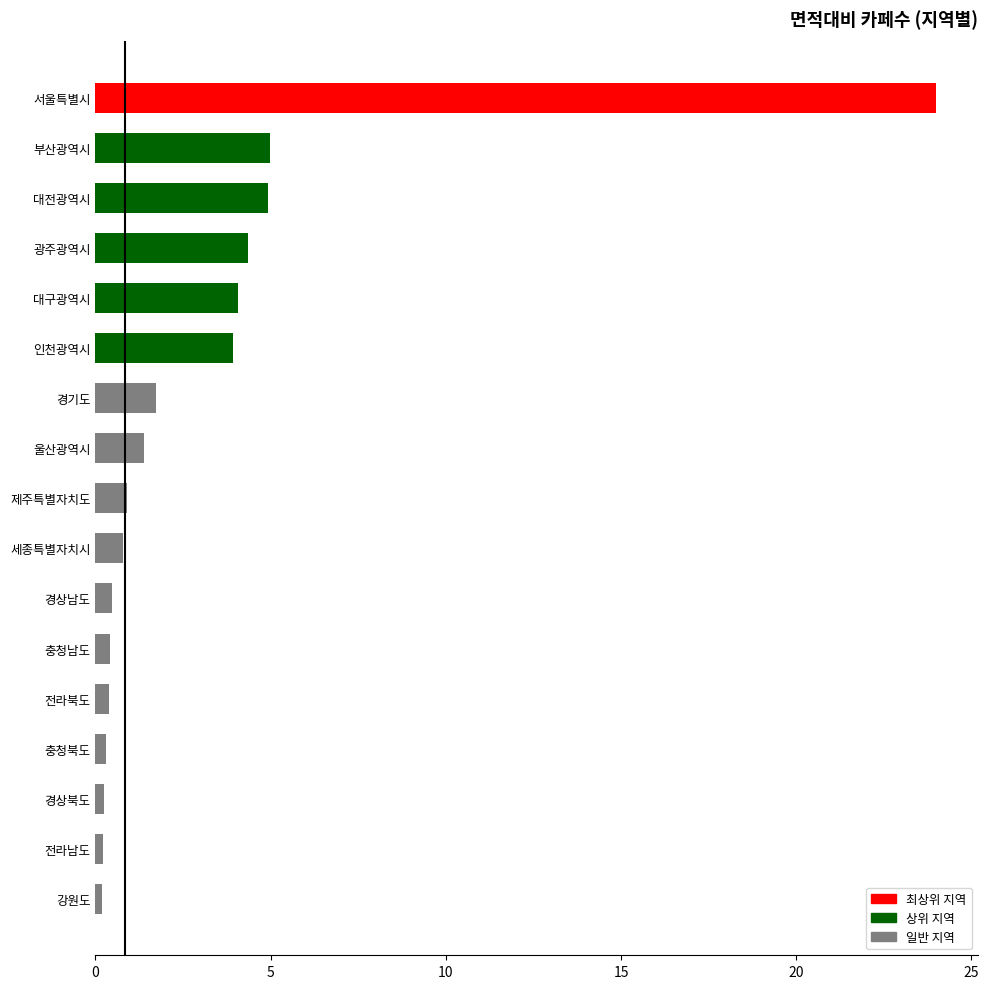

True or false: the data shows 7.2 at 대전광역시.

False